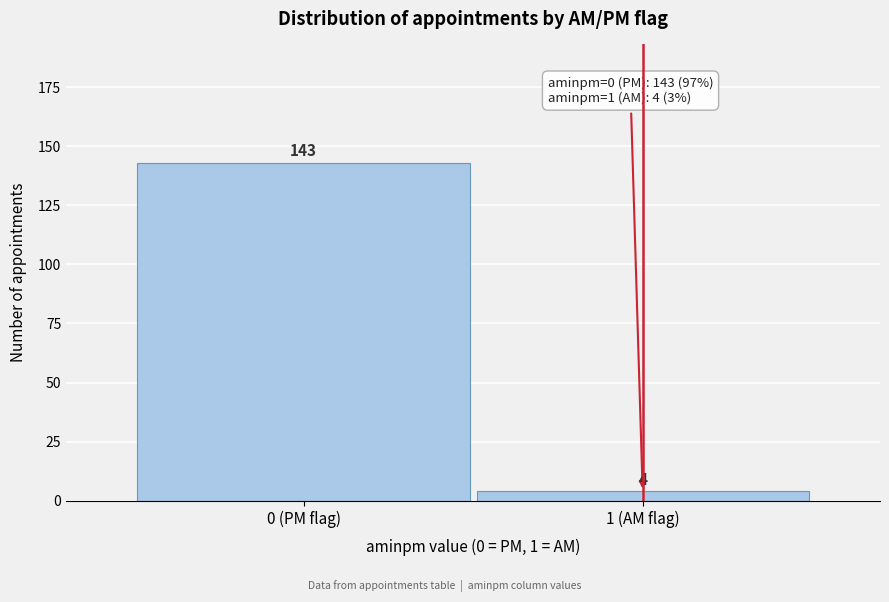

Reading left to right, extract all data points from this chart.

143	4